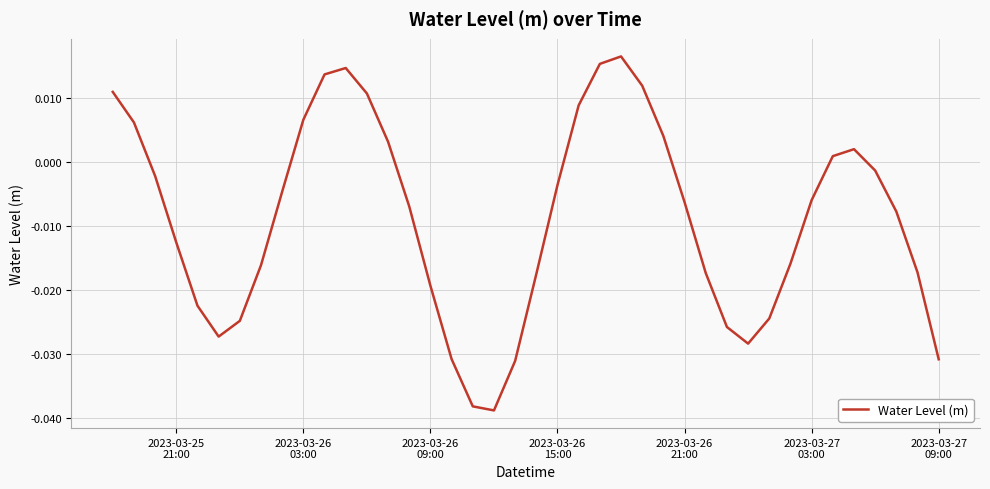

How many values are above zero?

14